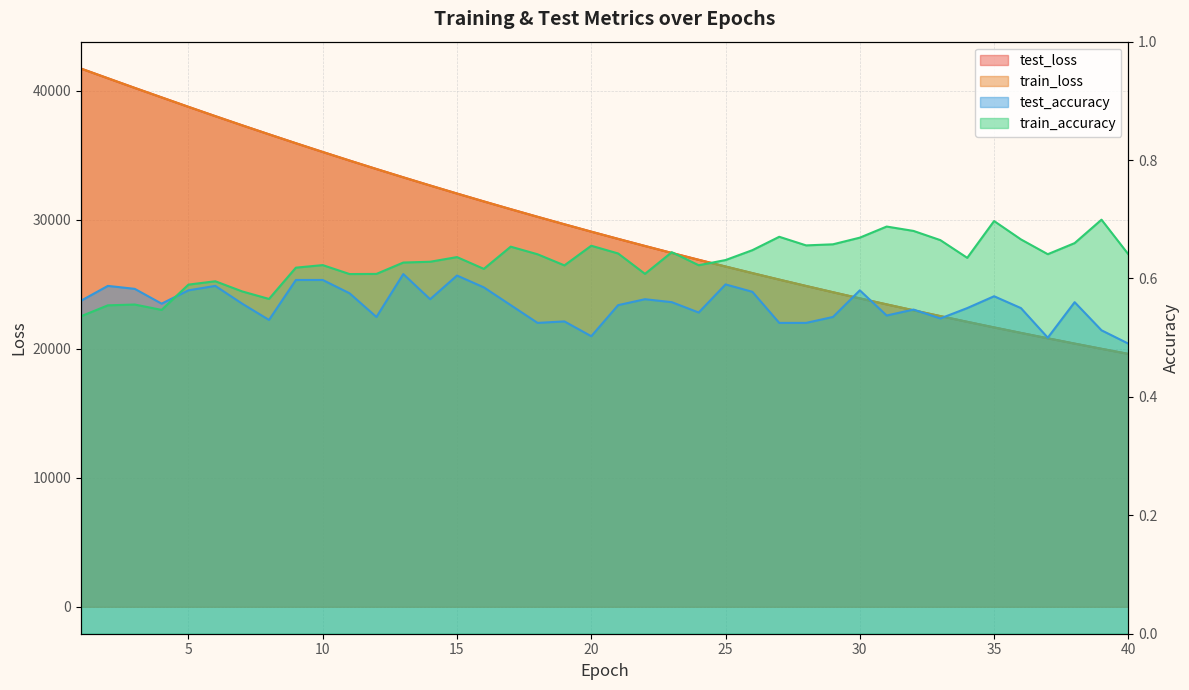

What is the value of the test_accuracy point at the 15th from the left?

0.6